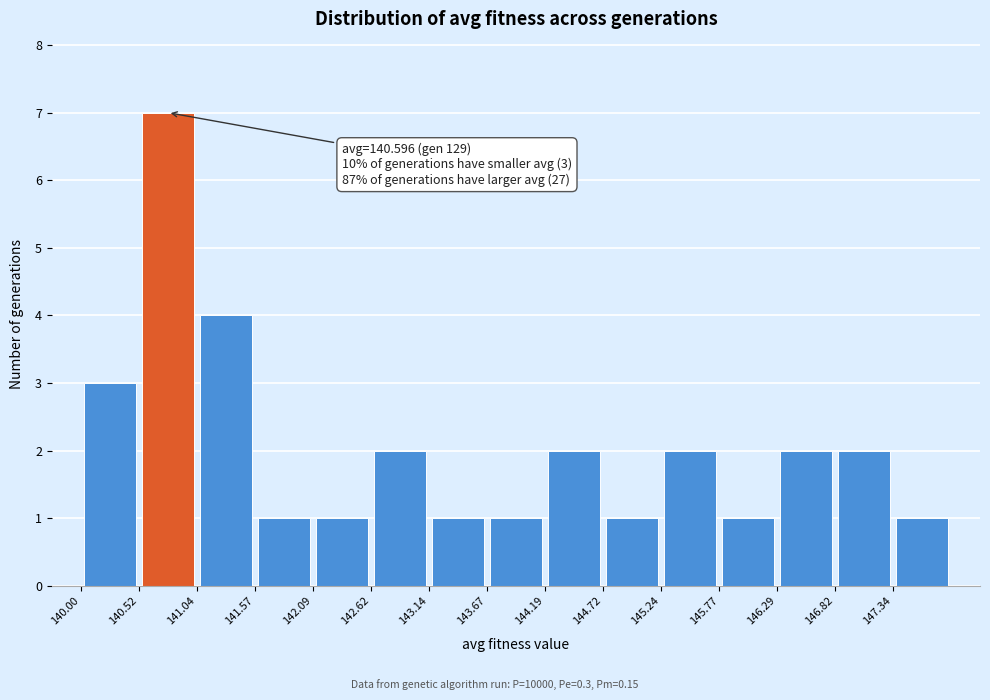

Over which range of the x-axis is the bar tallest?

140.5 to 141.0